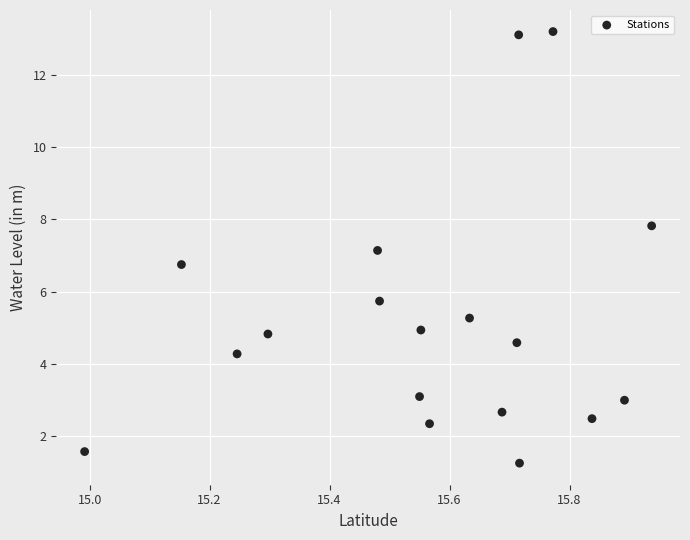

What is the range of Y values (max minus min)?

11.9